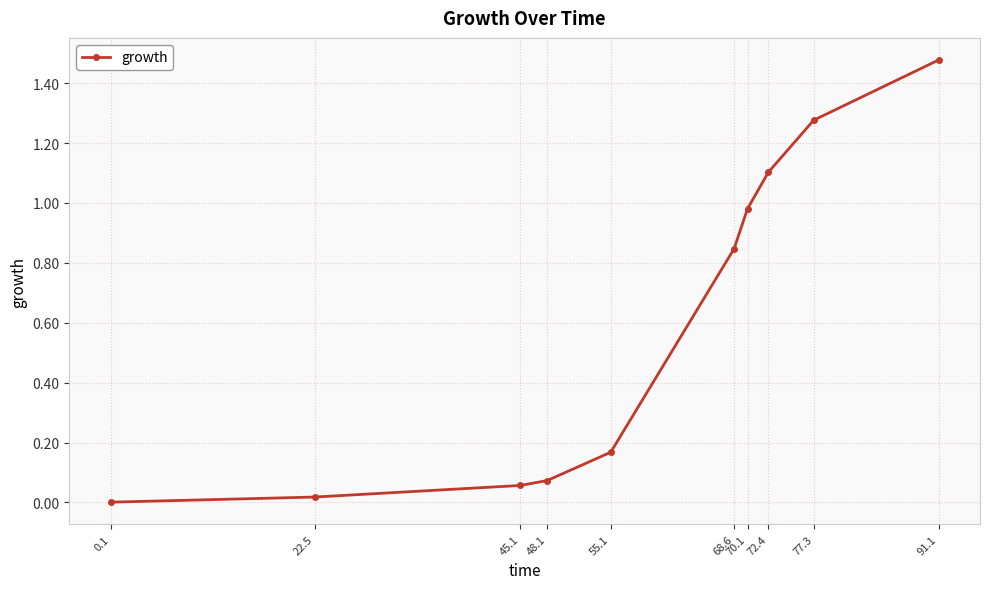

The chart shows a value of 0.3 at 77.3. True or false?

False